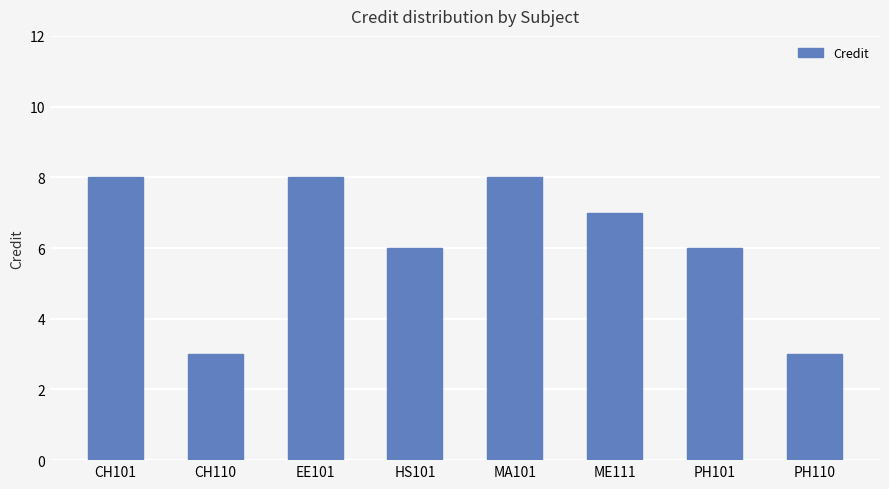

What is the maximum value shown in the chart?

8